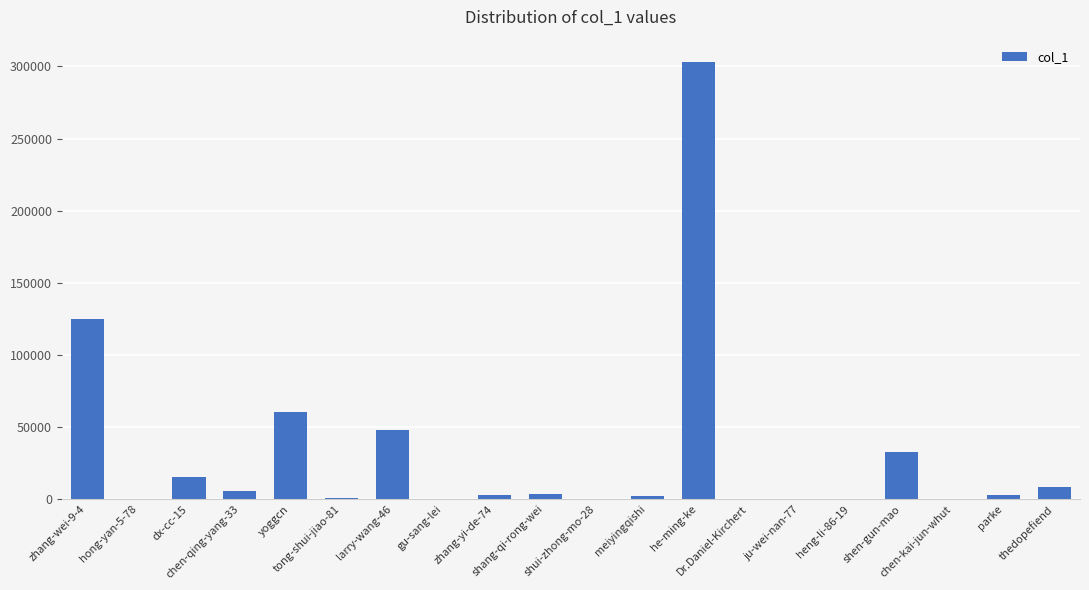

What is the maximum value shown in the chart?

303398